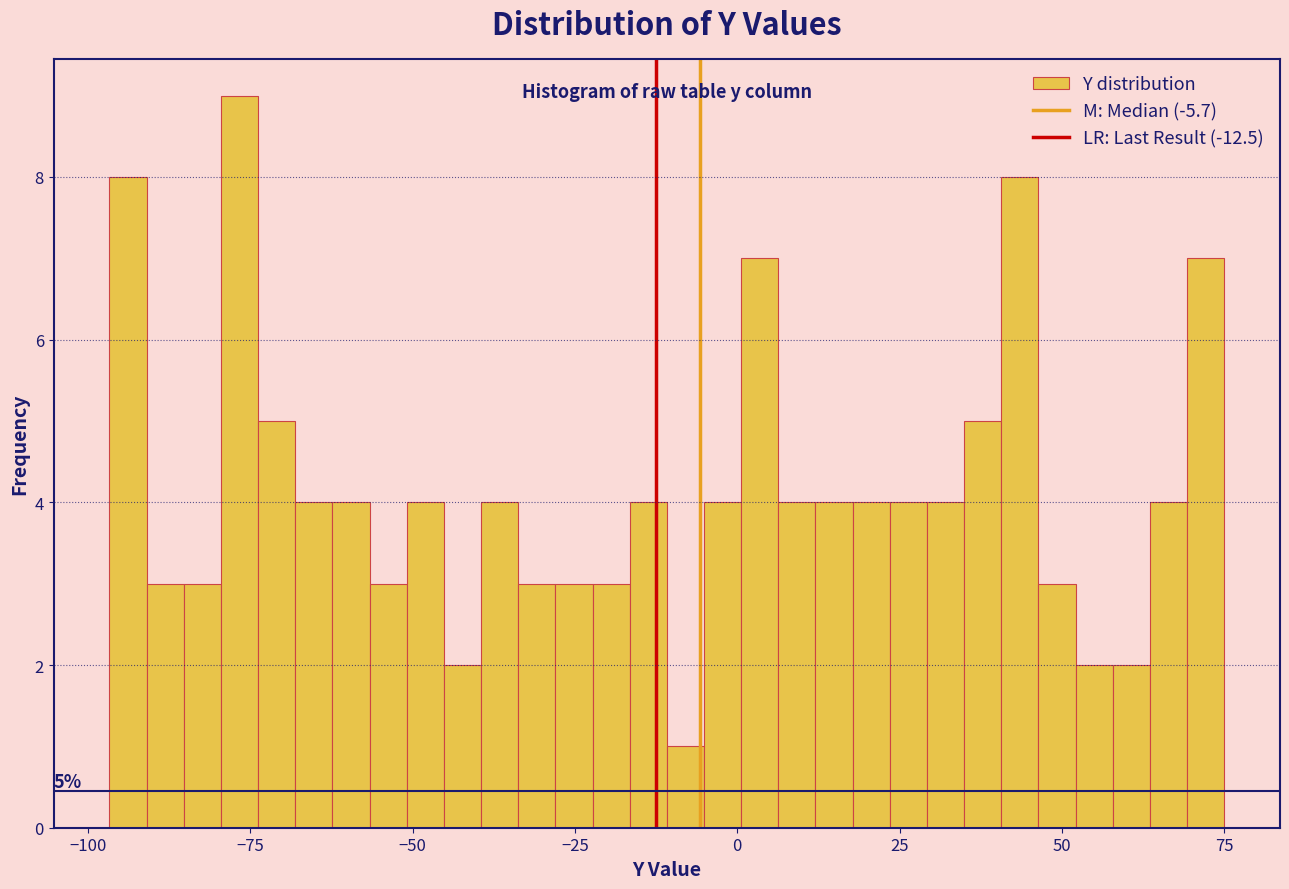

Around what value on the x-axis is the tallest bar? Give the approximate position of its centre, as read against the axis.

-75